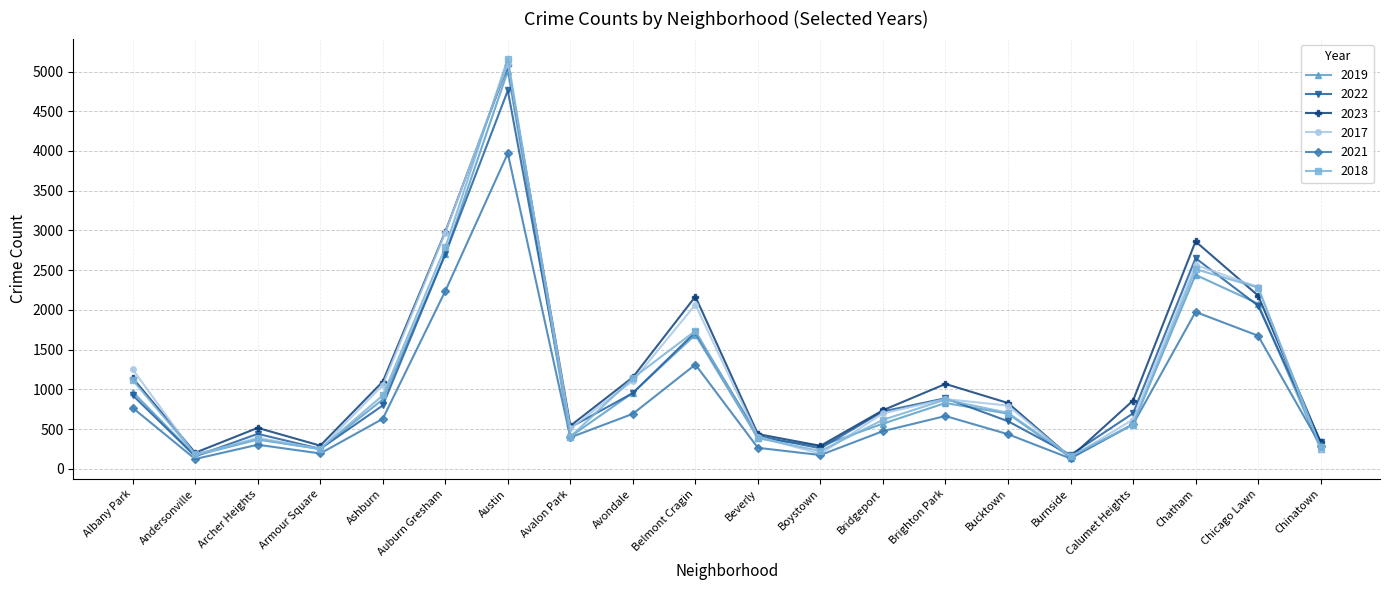

What is the label of the 1st point from the left?

Albany Park